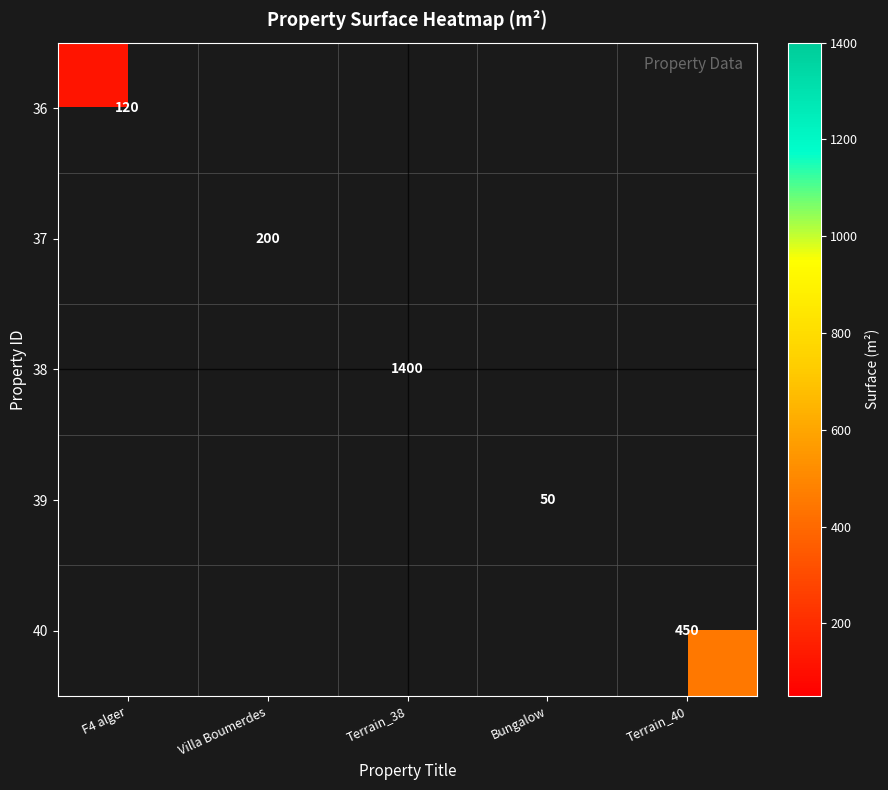

Is it true that 37 equals 200 at Villa Boumerdes?

True